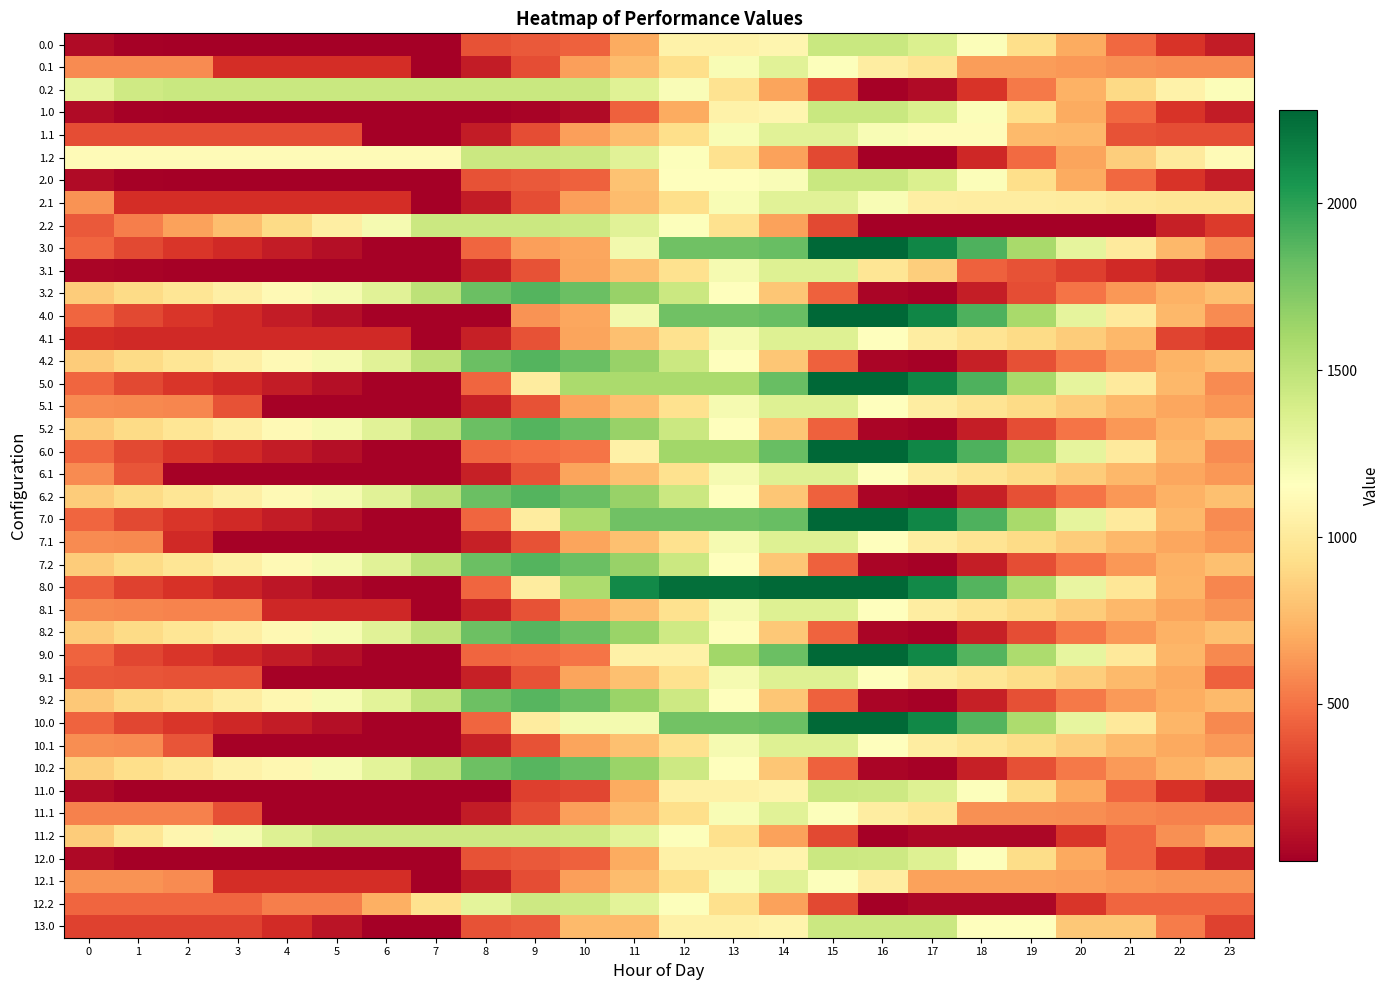

At which category is the sum across all series the highest?

13